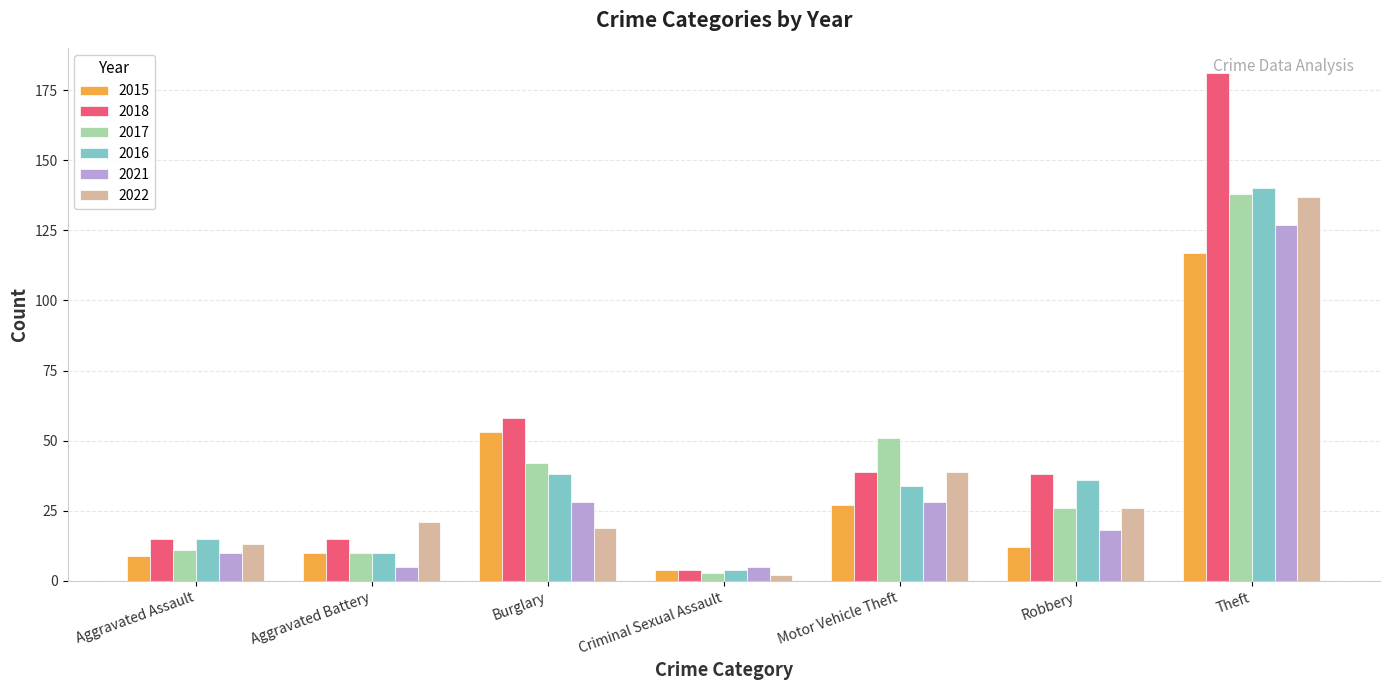

What is the difference between the highest and lowest values at Robbery?

26